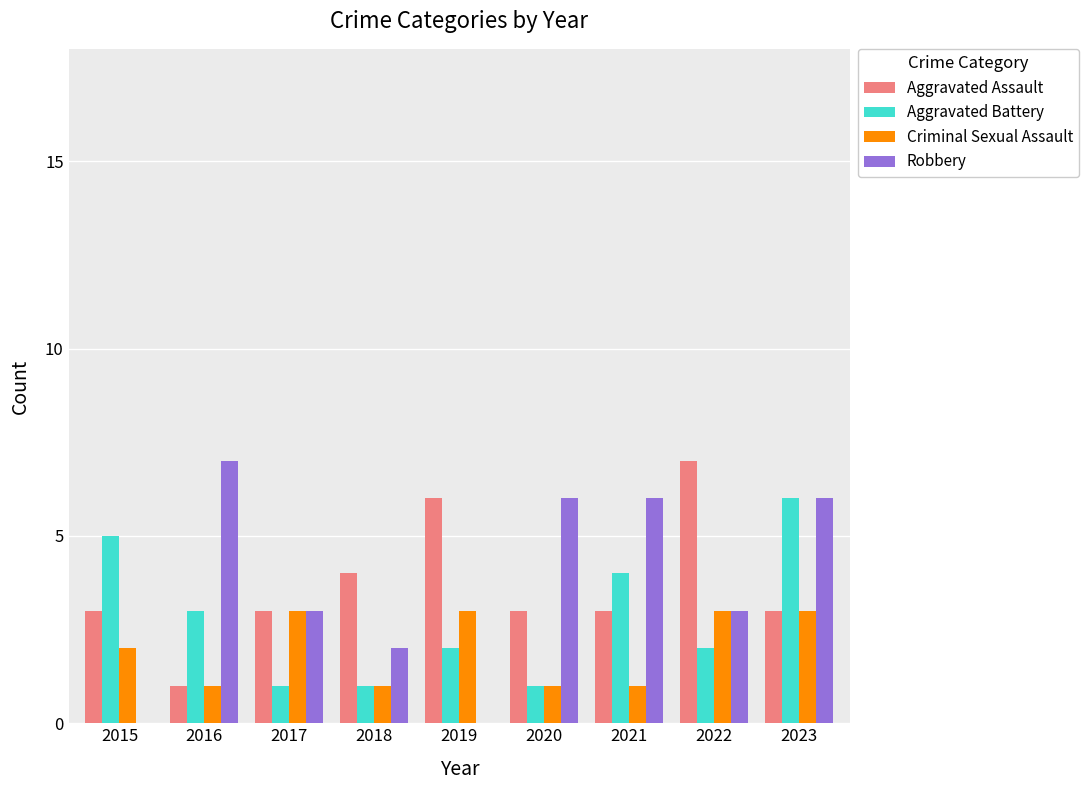

At which category is the sum across all series the highest?

2023